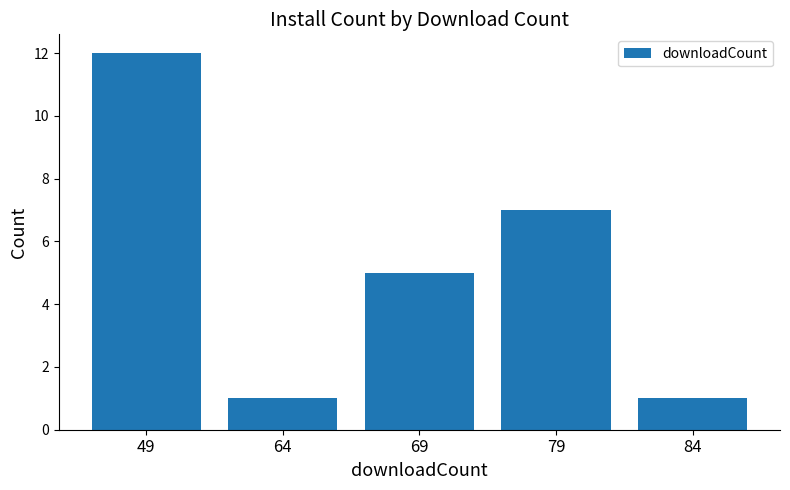

Between 84 and 69, which is larger?

69